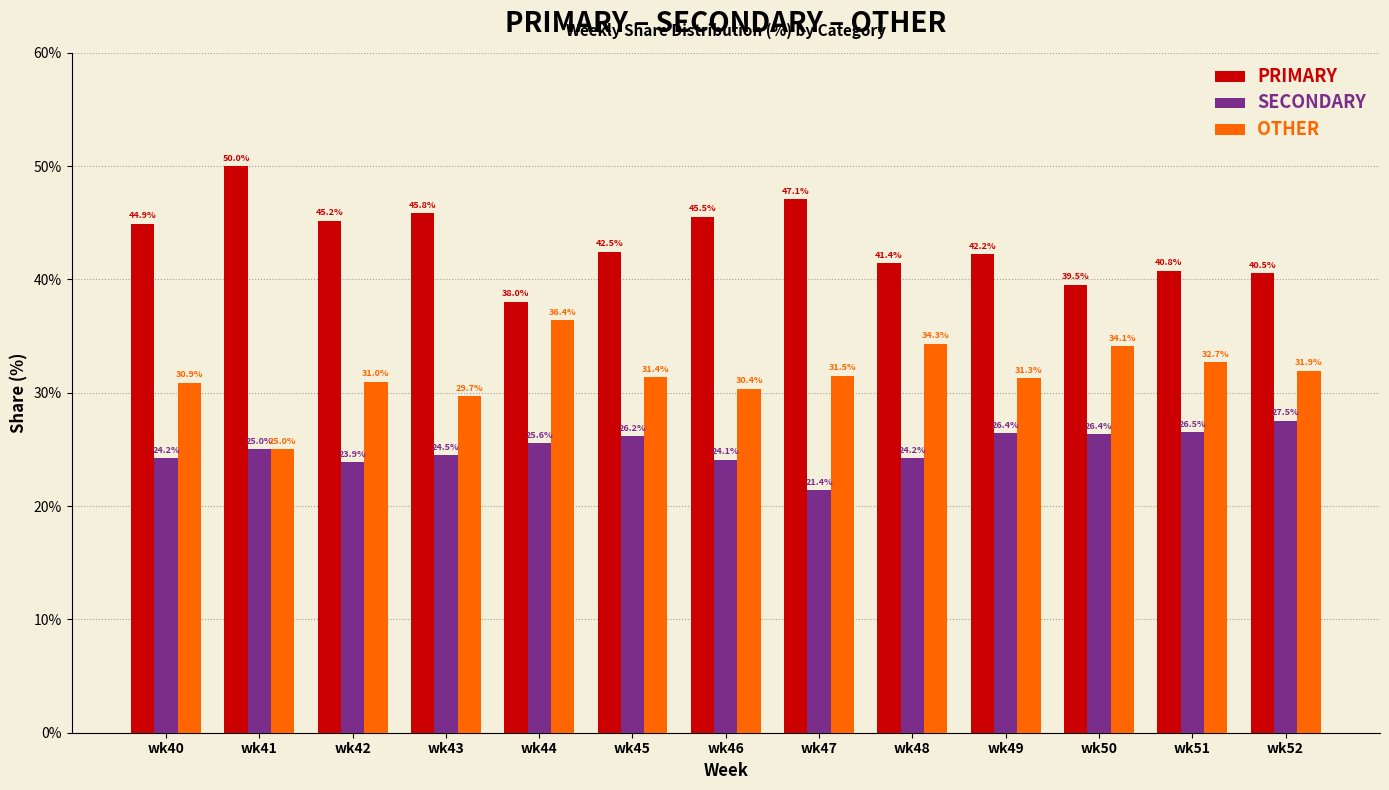

How many data points does each series have?

13